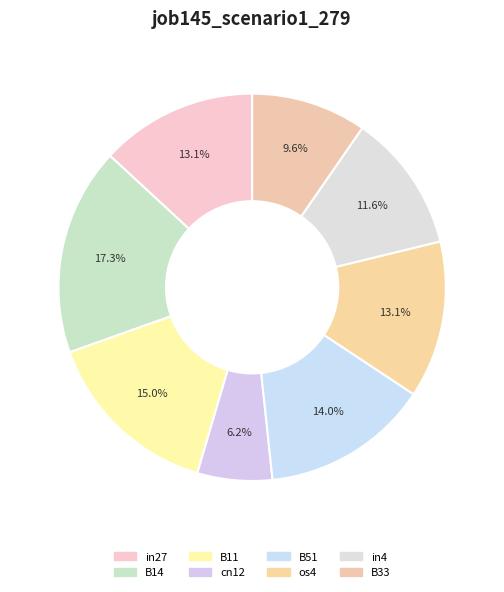

To the nearest percent, what percentage of the pie is in27?

13%